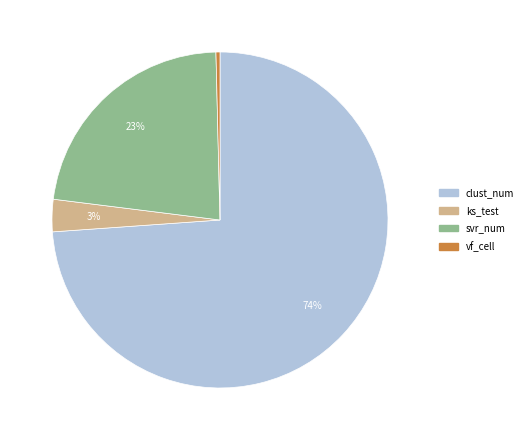

Do clust_num and vf_cell together represent more than half of the pie?

Yes